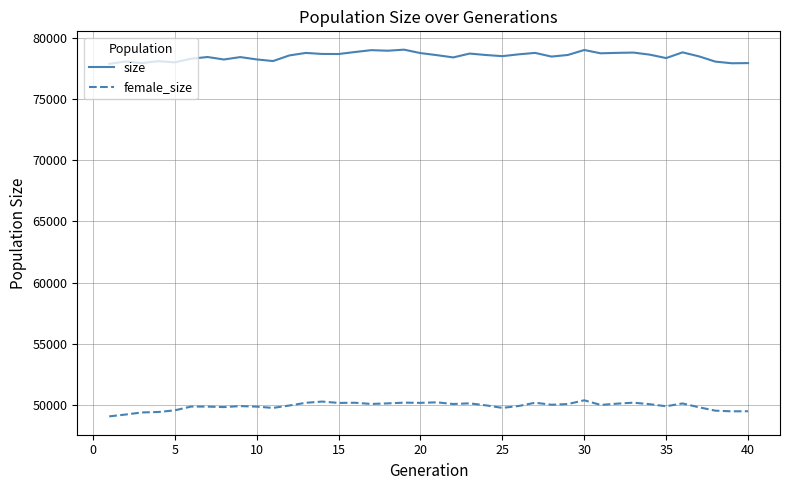

What is the difference between the maximum and minimum values in the female_size series?

1313